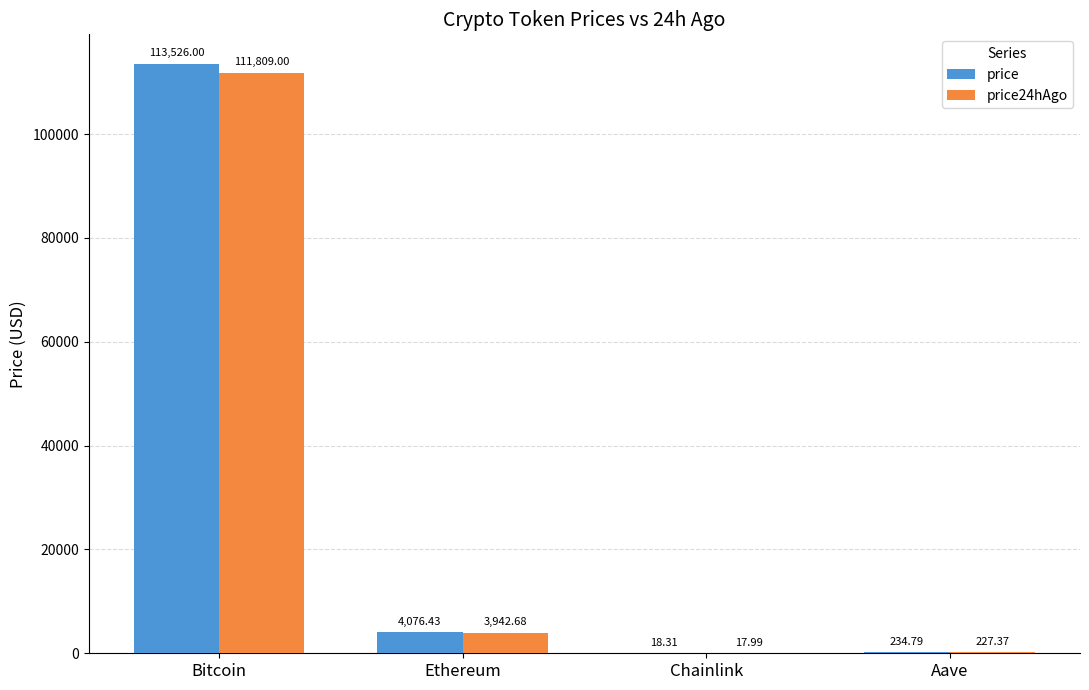

What is the spread (max minus min) of values at Aave?

7.4